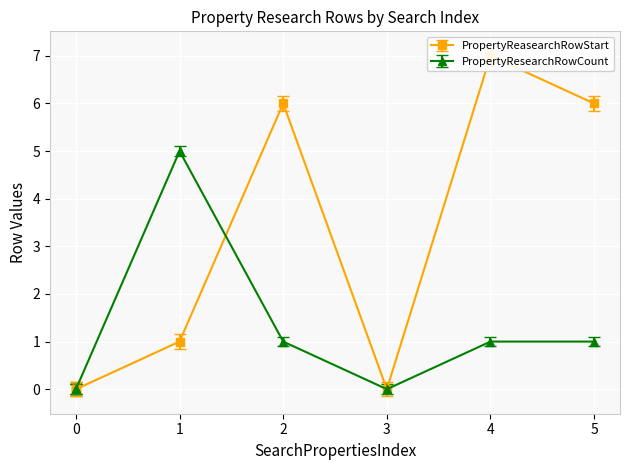

What is the highest value of the PropertyReasearchRowStart series?

7